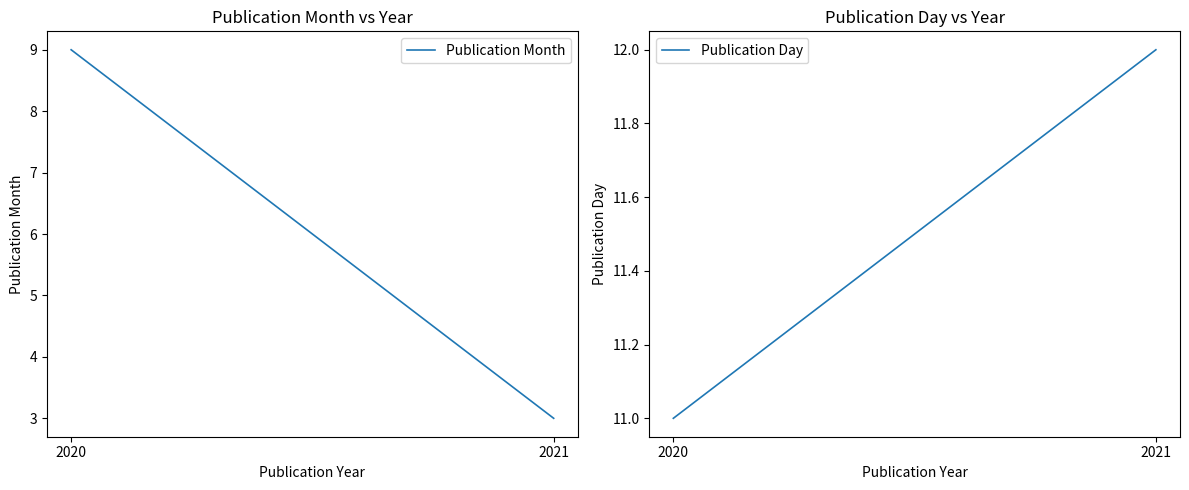

What is the smallest value displayed?

3